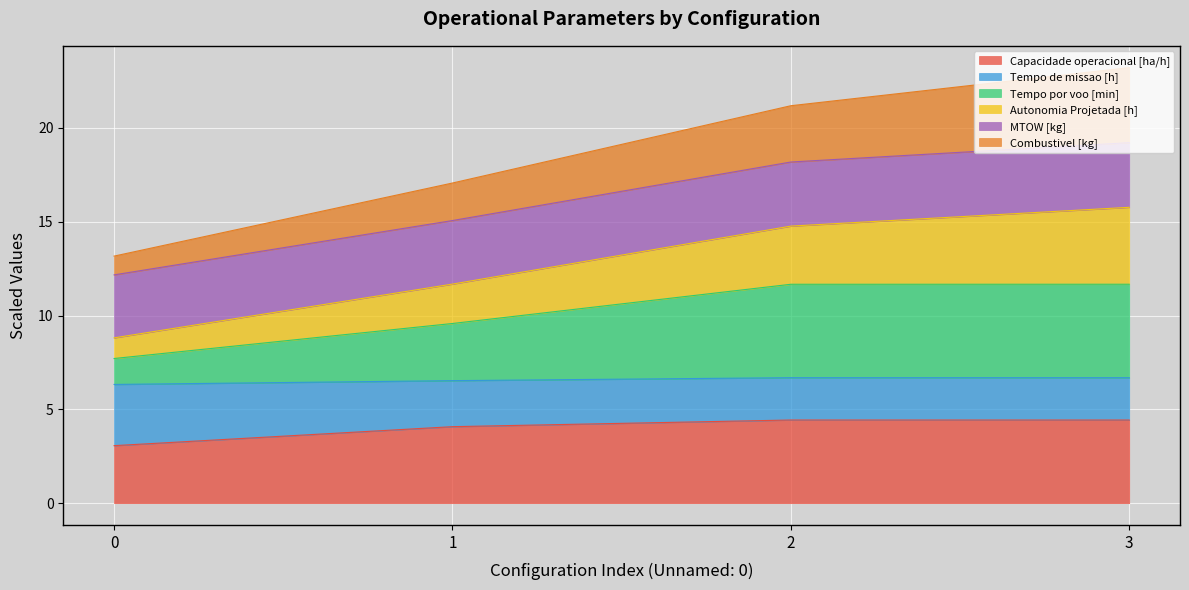

What is the total value across all series at 1?

17.1